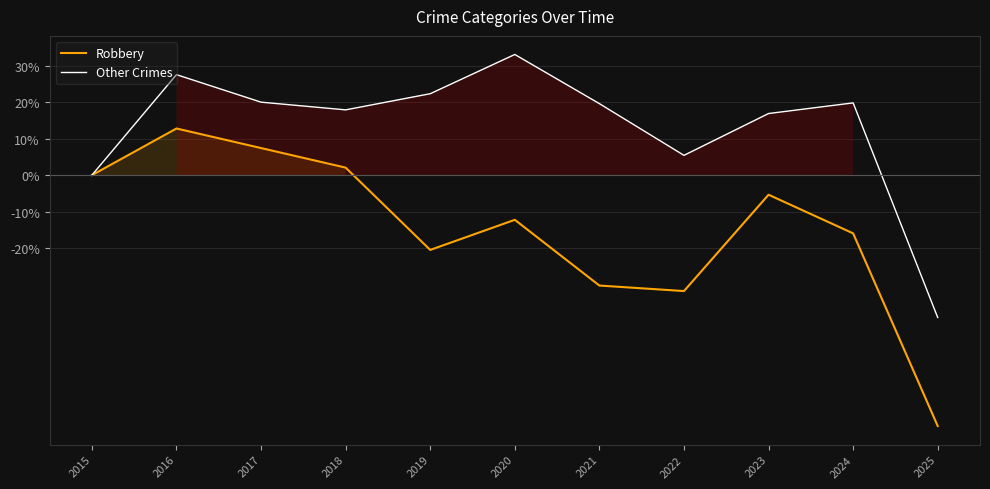

Does the chart display data point markers on the line(s)?

No